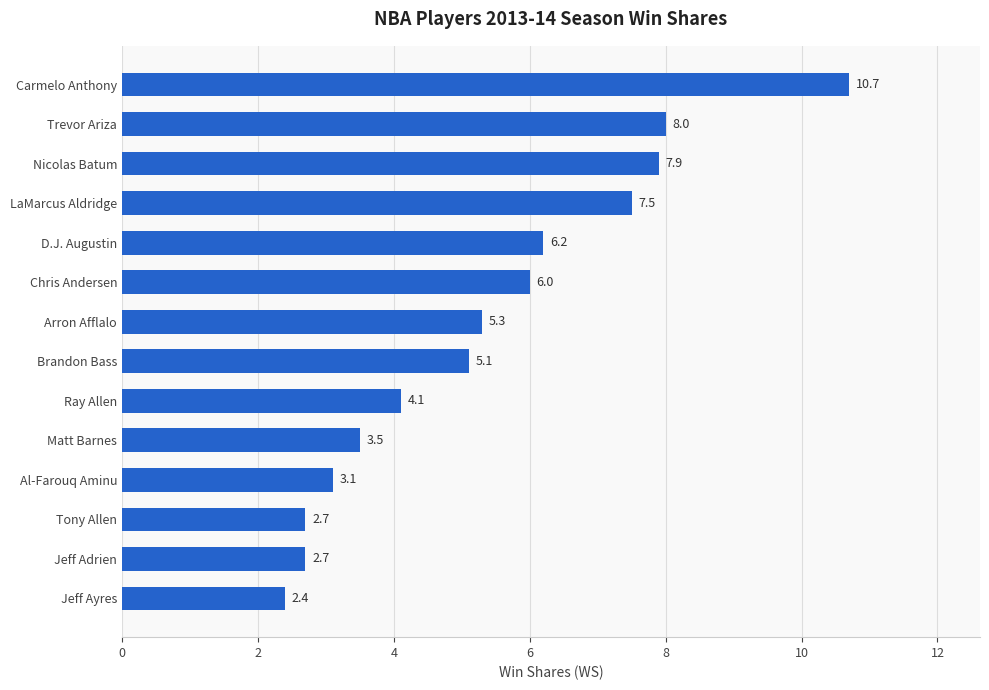

Is it true that the value at D.J. Augustin is 6.2?

True